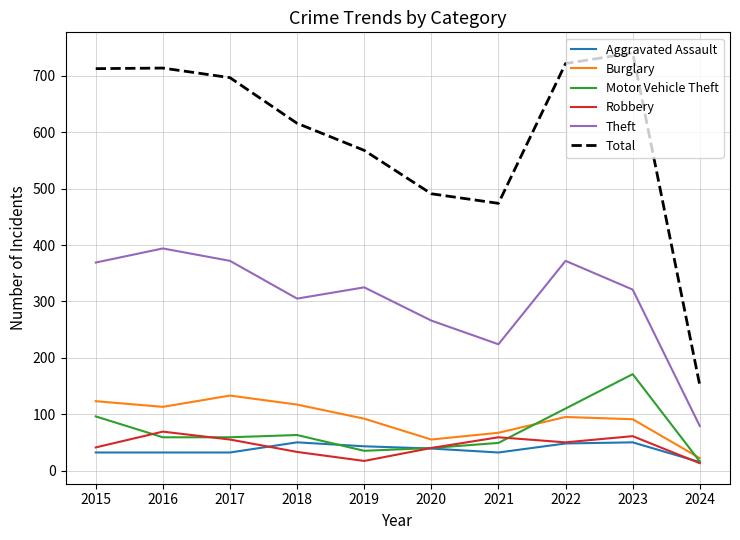

Is it true that Total equals 172 at 2022?

False